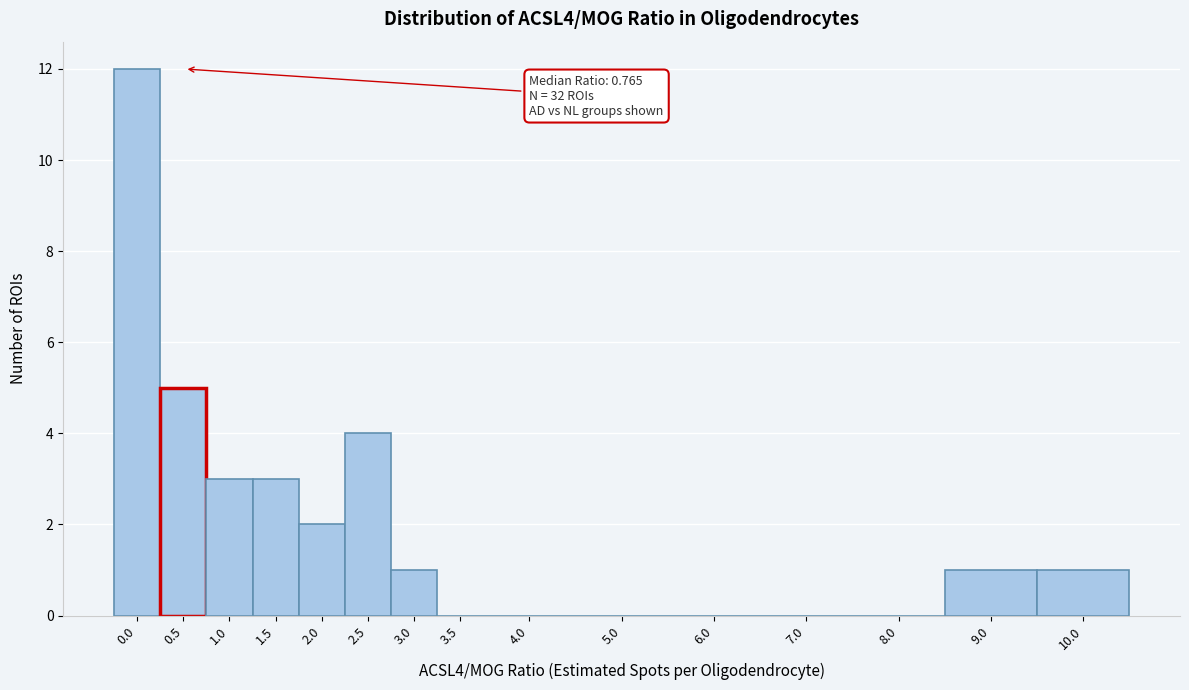

Reading left to right, list all the values displayed in this chart.

0.0=12	0.5=5	1.0=3	1.5=3	2.0=2	2.5=4	3.0=1	3.5=0	4.0=0	5.0=0	6.0=0	7.0=0	8.0=0	9.0=1	10.0=1